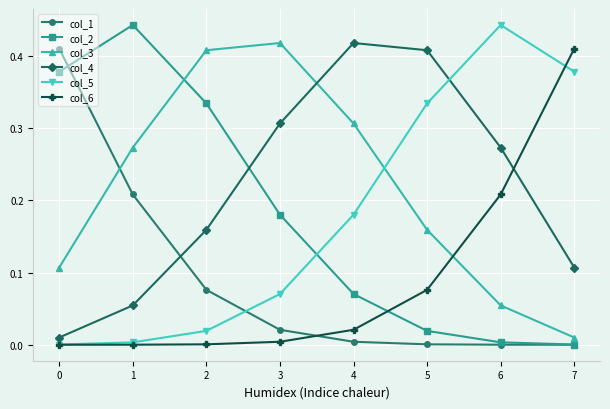

What is the total value across all series at 7?

0.9